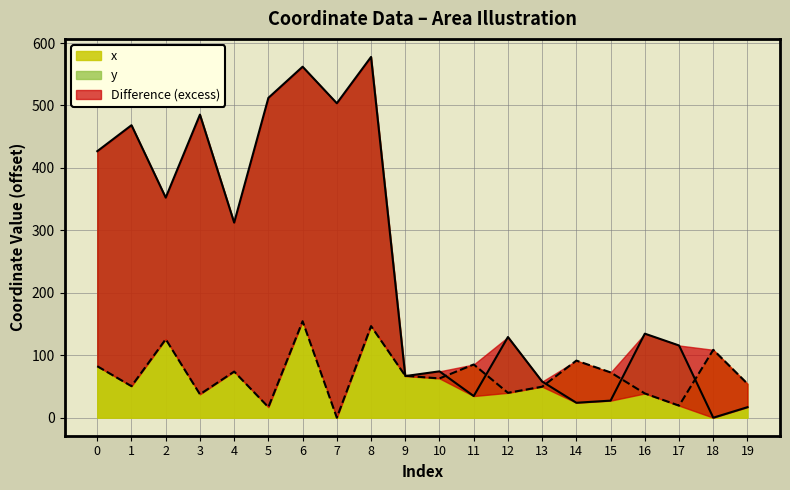

Is the value of y at 11 greater than the value of x at 14?

No